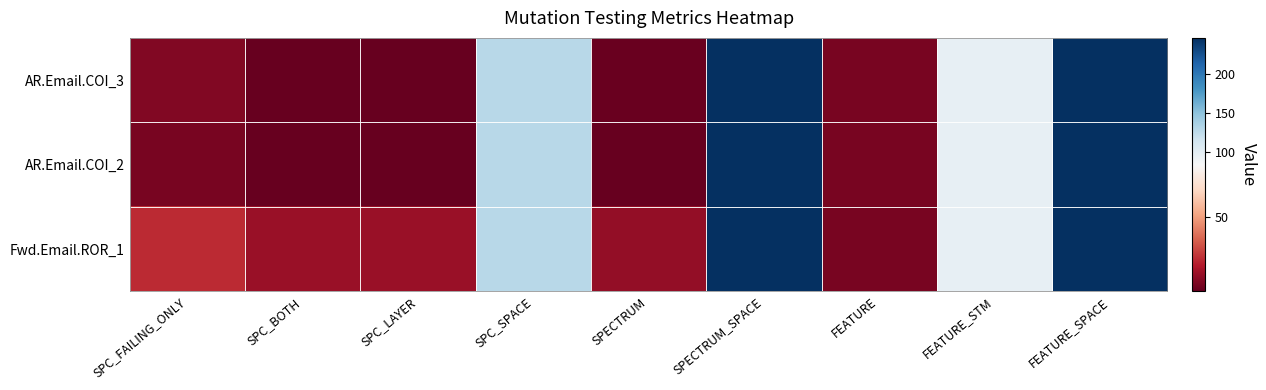

Count the number of data series in this chart.

3